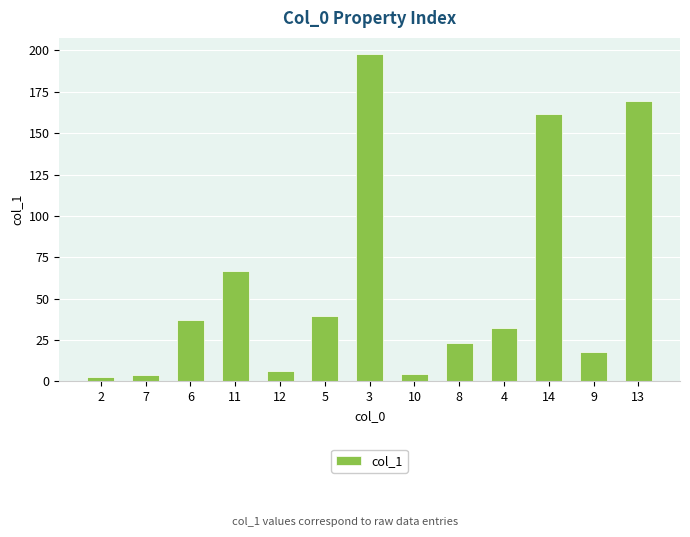

Are the bars horizontal?

No